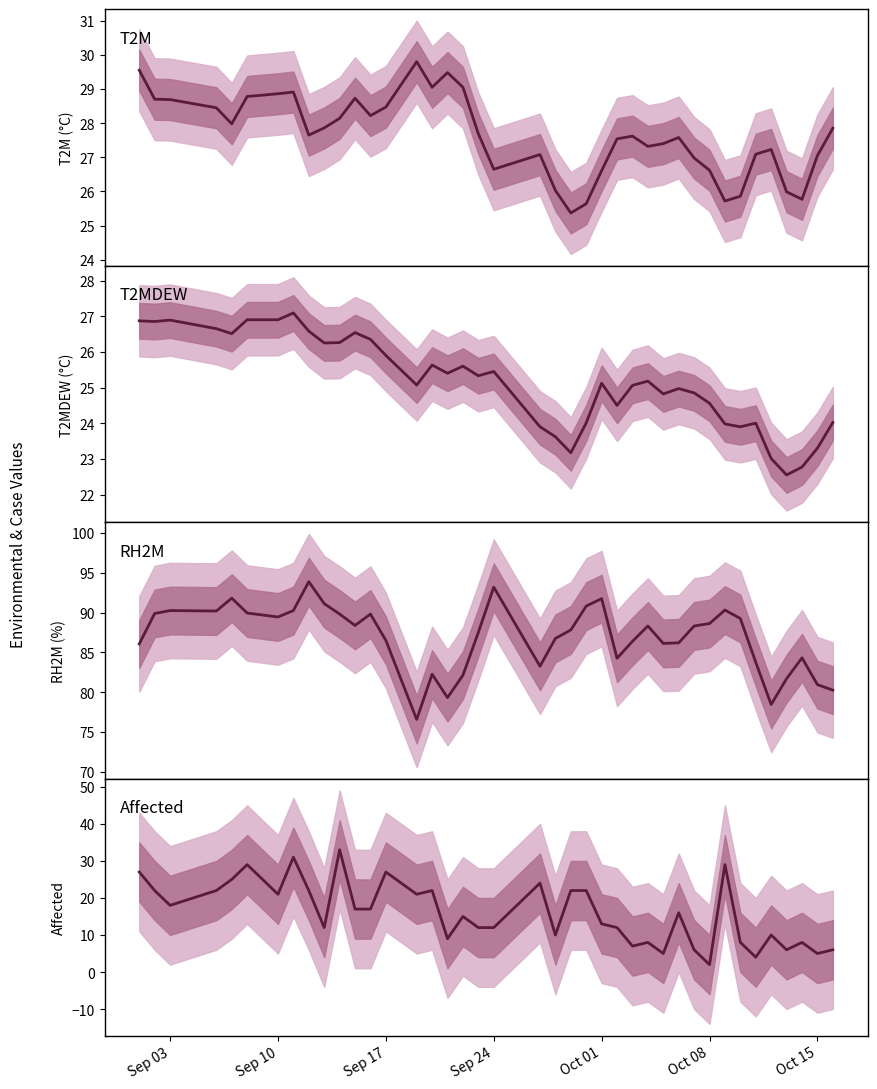

At how many categories does at least one series exceed 32?

40